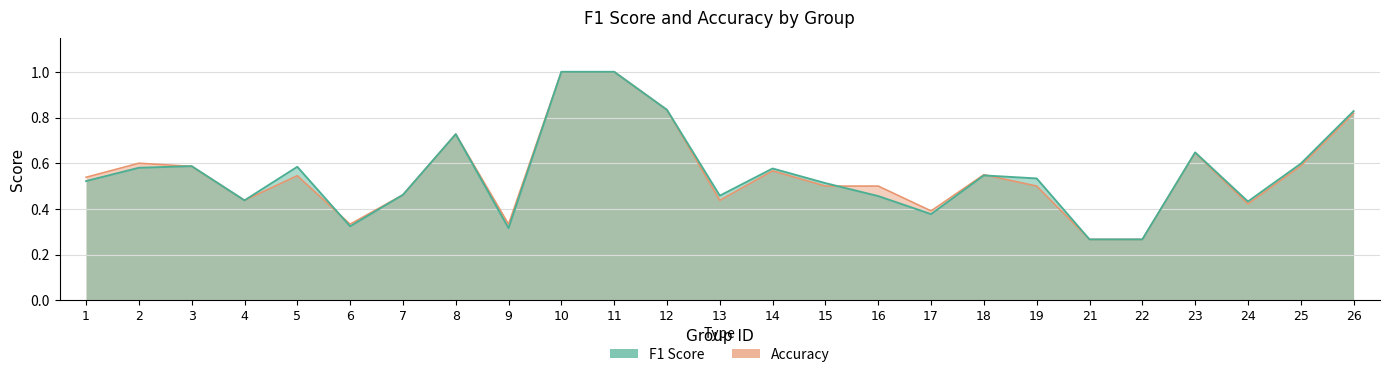

What is the minimum value for f1?

0.3